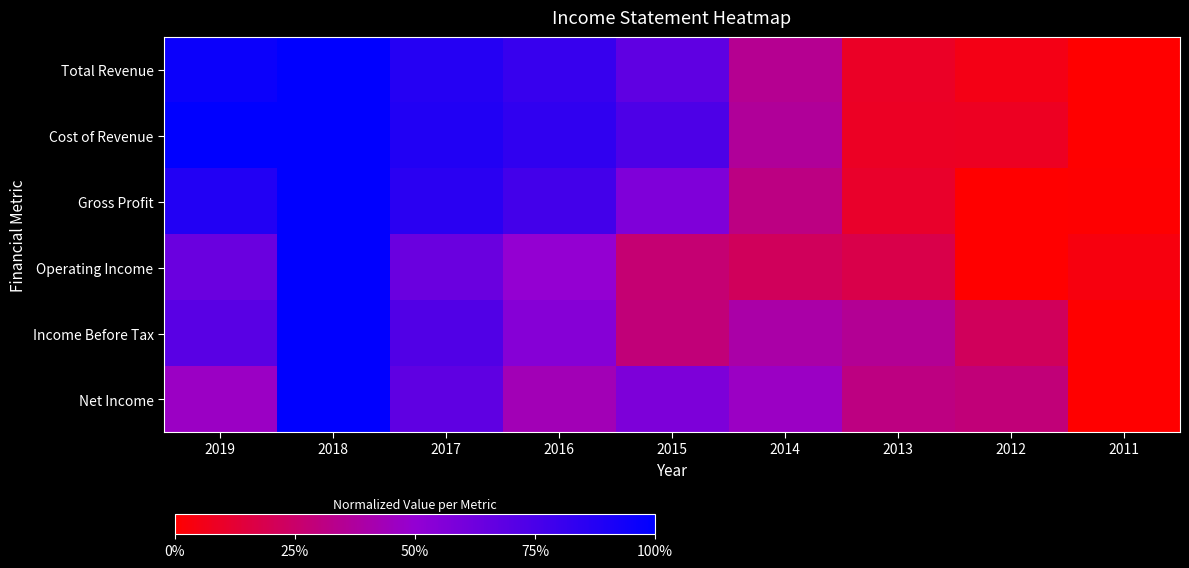

Between 2011 and 2014, which is larger?

2014